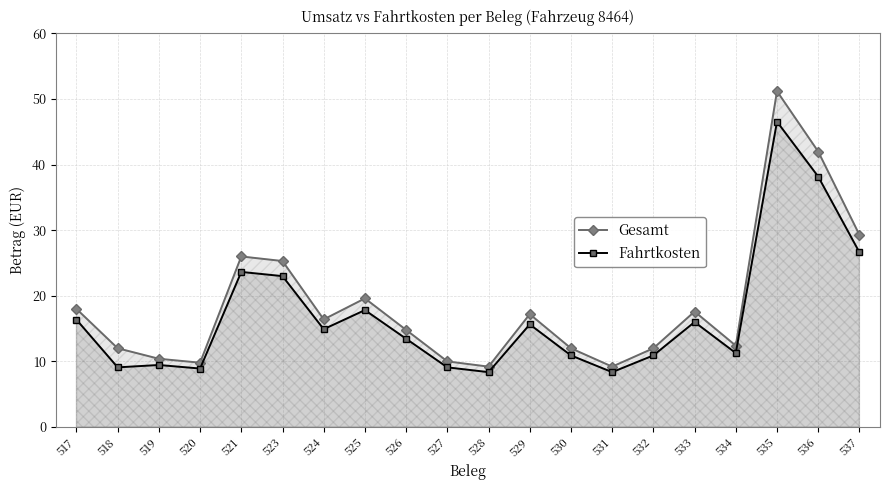

At which label is Fahrtkosten closest to 27?

537